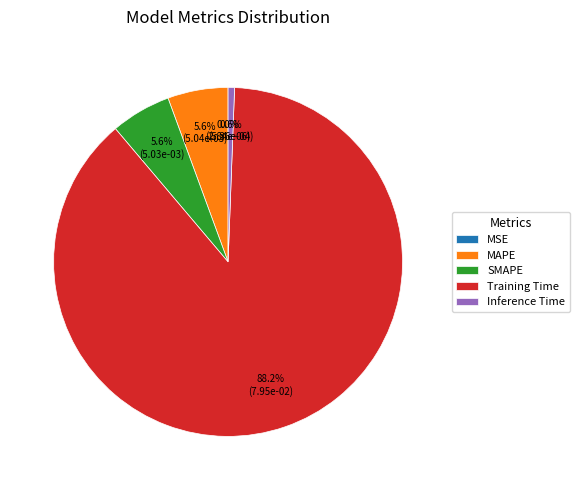

What is the largest slice in the pie chart?

Training Time